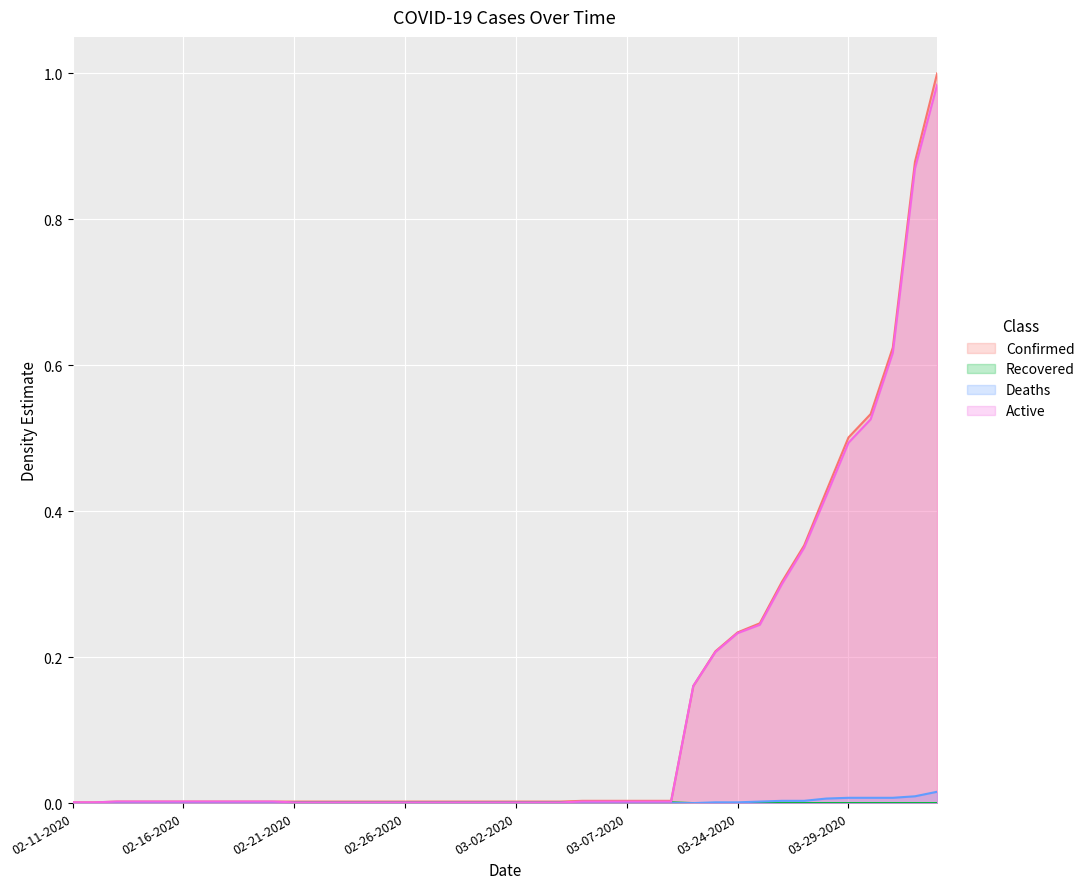

True or false: Deaths and Recovered intersect in this chart.

False